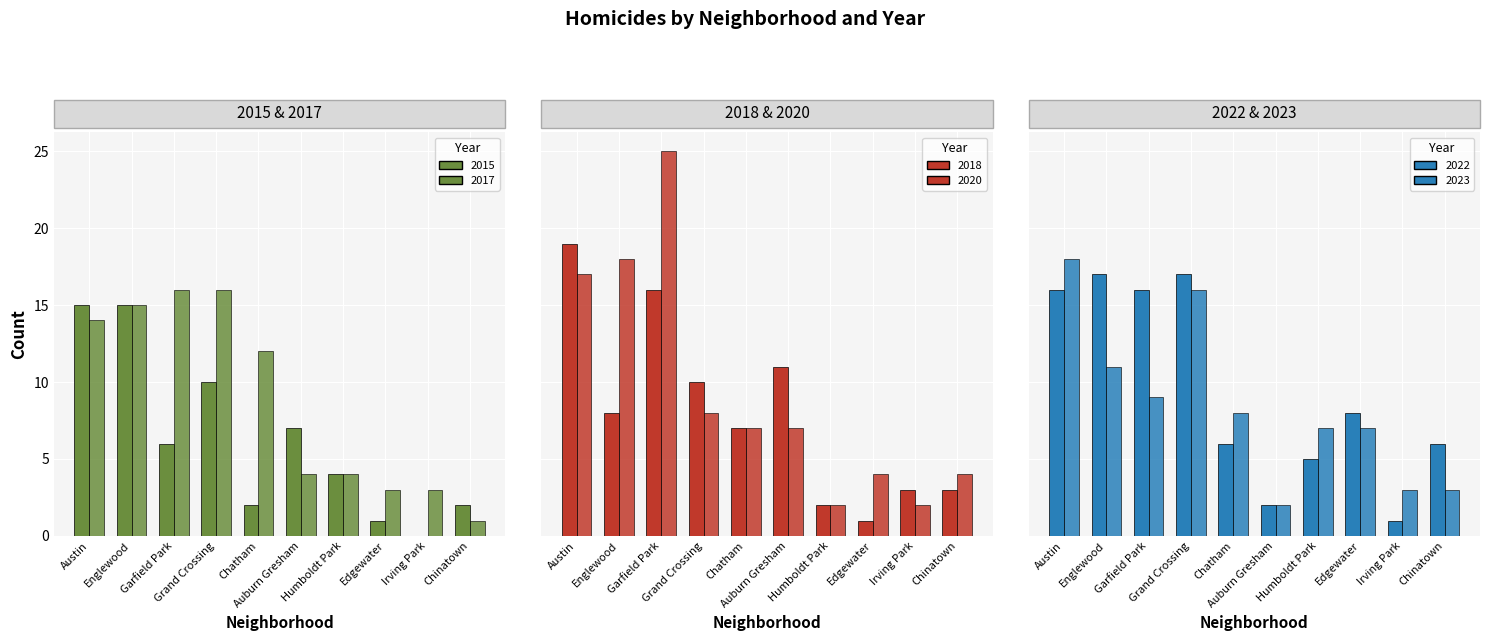

Count the number of categories in the chart.

10